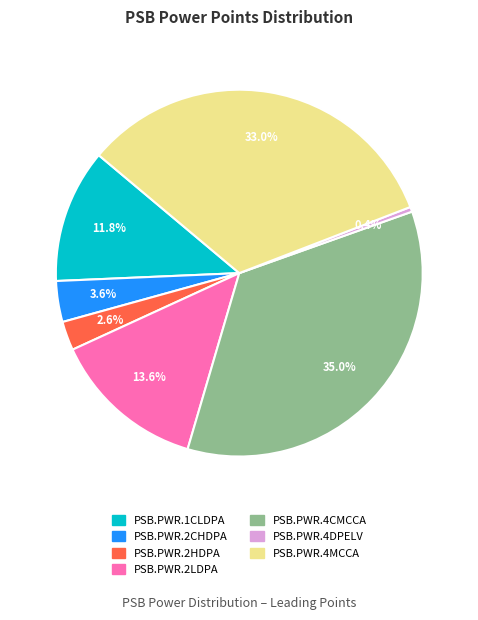

How much of the chart is everything except PSB.PWR.4DPELV?

99.6%